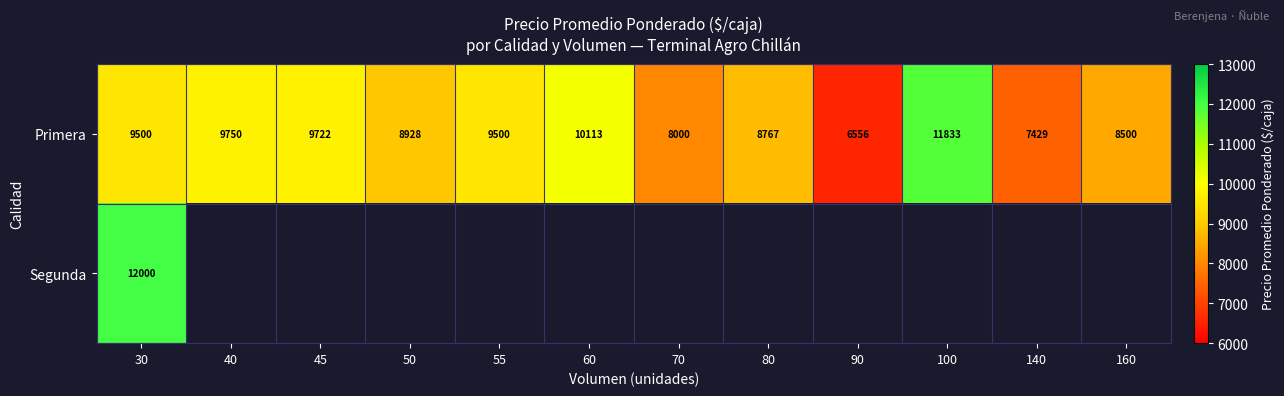

What is the difference between the maximum and second lowest values in the Primera series?

4404